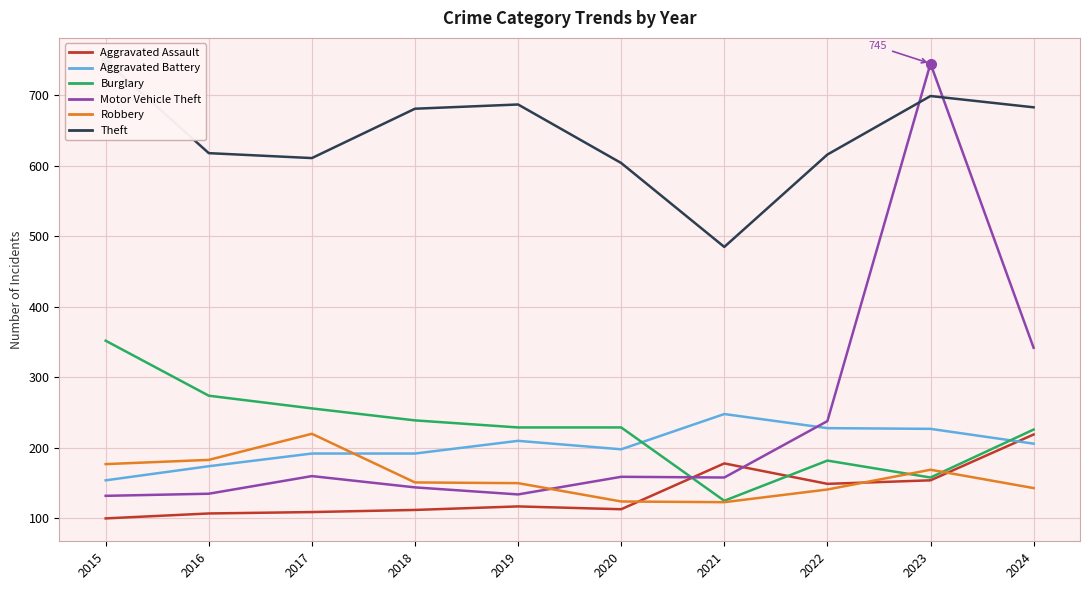

The Theft series shows 266 at 2019. True or false?

False